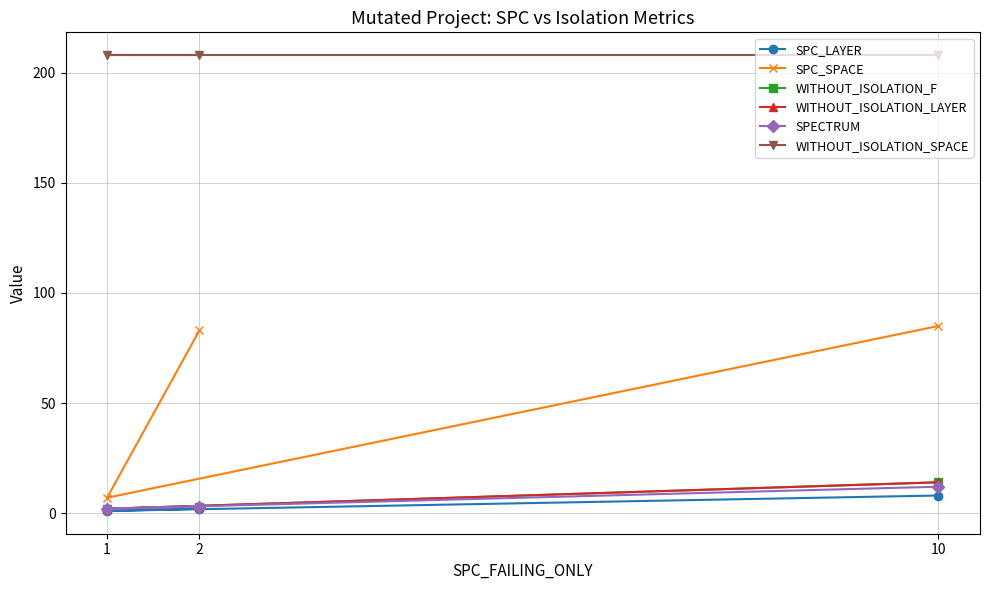

True or false: WITHOUT_ISOLATION_F has a value of 2 at 2.

False